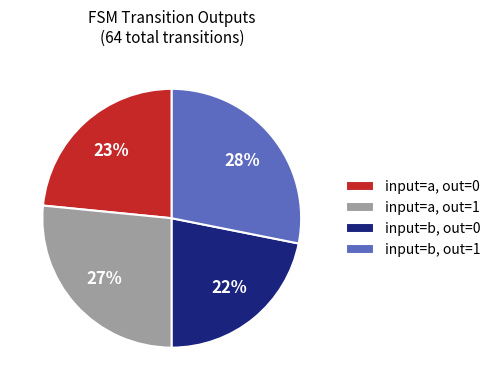

Is there a majority slice in this chart?

No